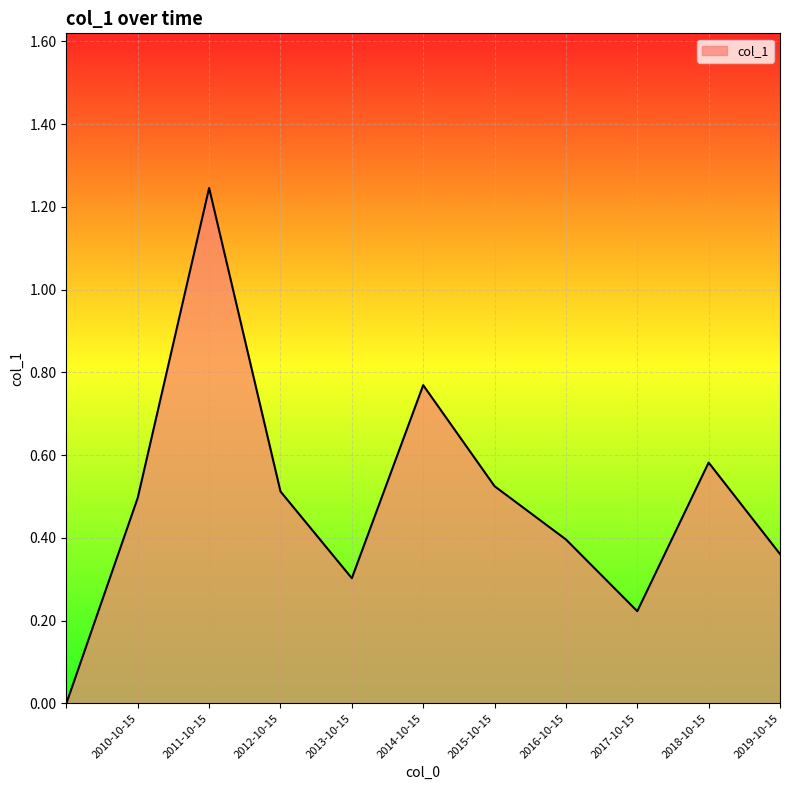

How many values are above zero?

10